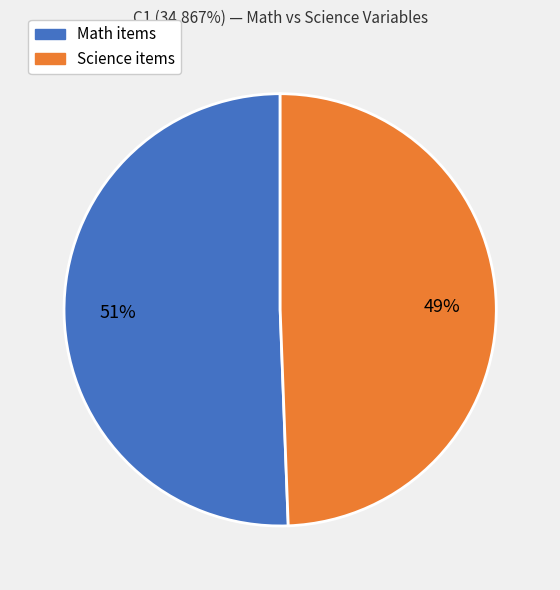

To the nearest percent, what is the average slice percentage?

50%